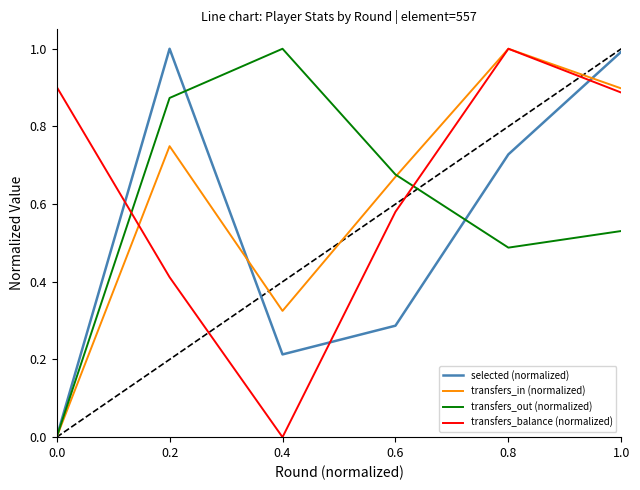

Which series changed the most between 0.2 and 0.4?

selected (normalized)